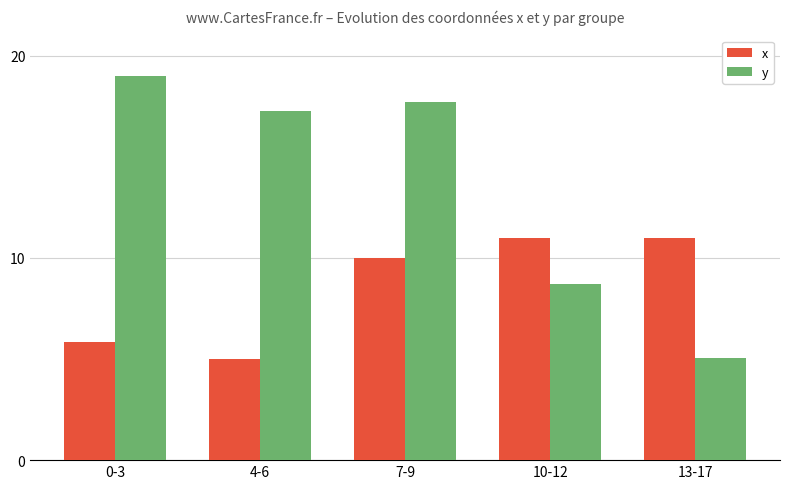

How many data points in x are less than 9?

2